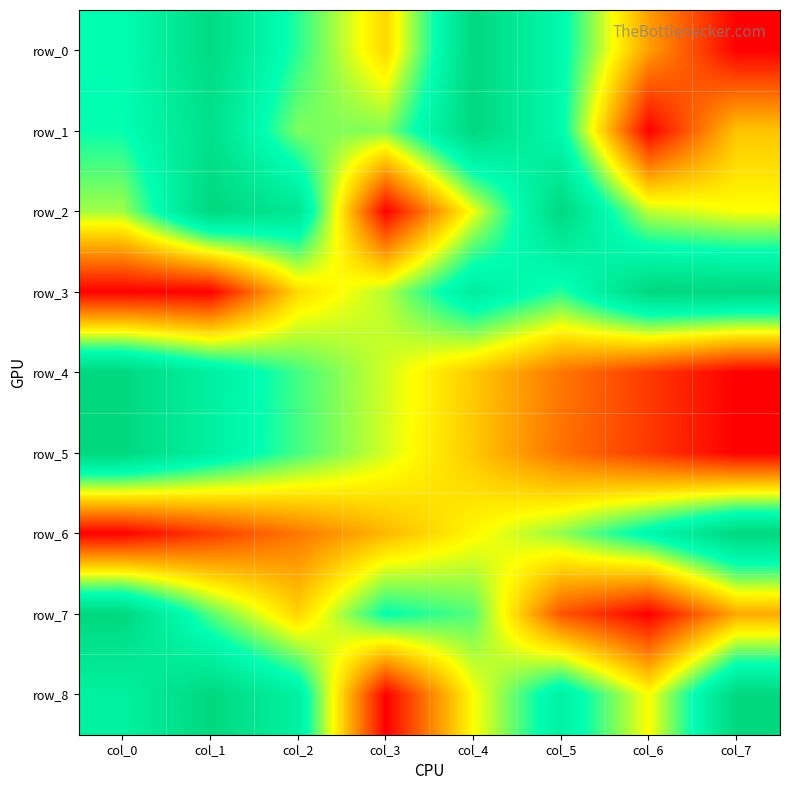

What is the difference between the highest and lowest values at col_2?

0.7